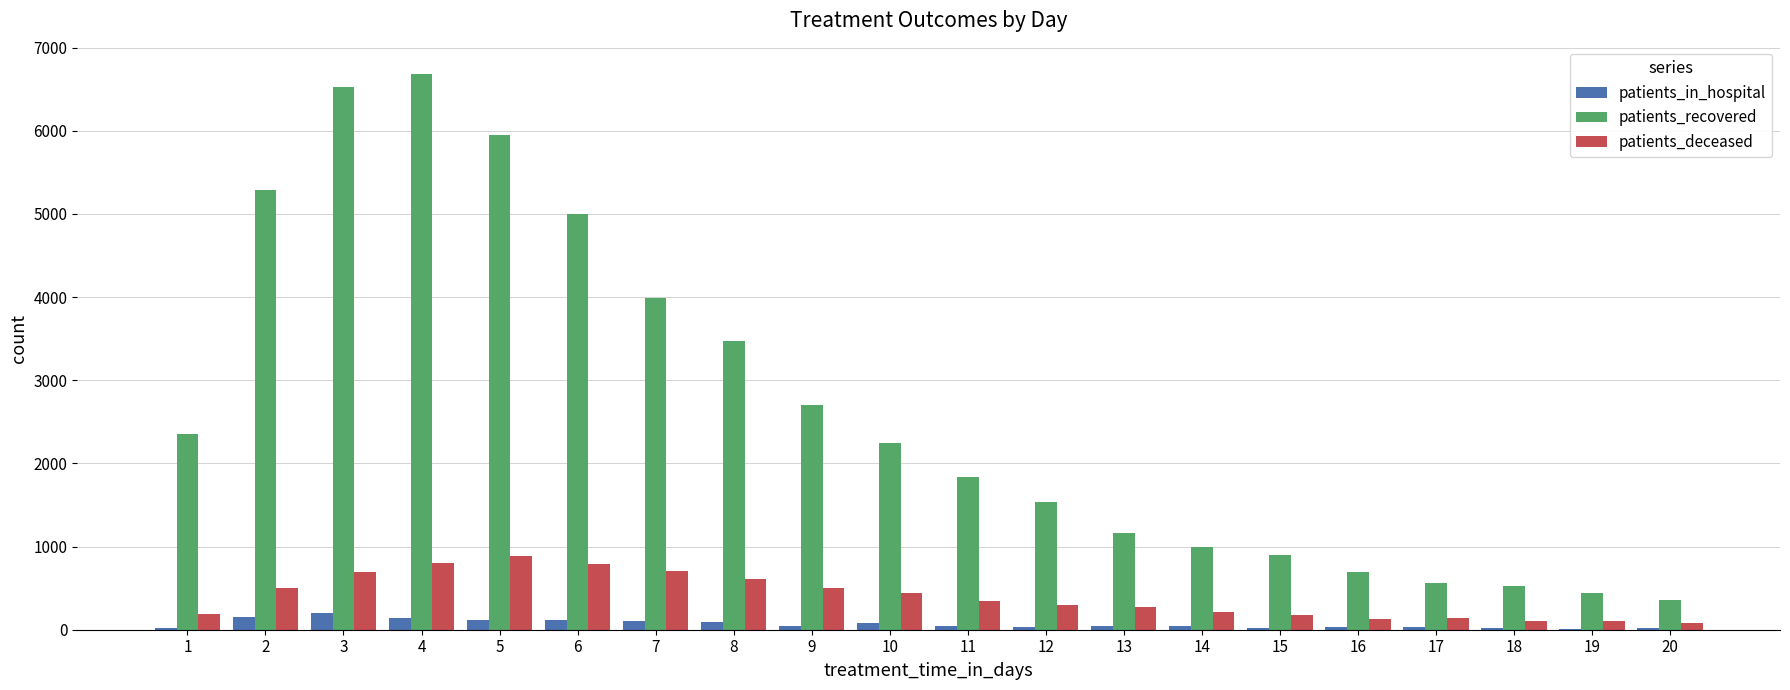

The value of patients_recovered at 18 is 522. True or false?

True